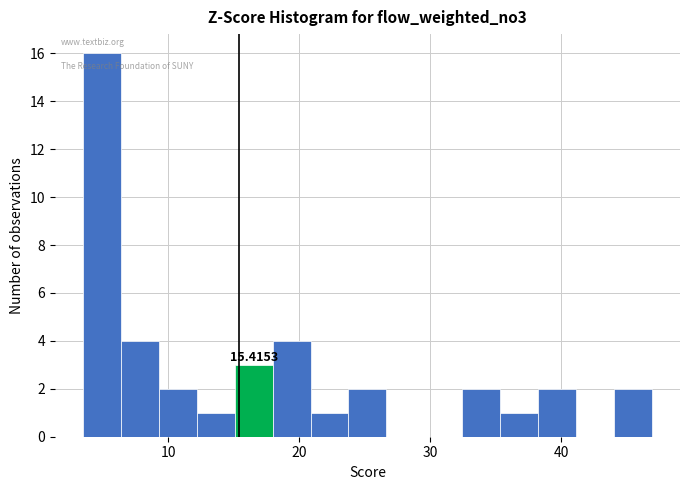

Around what value on the x-axis is the tallest bar? Give the approximate position of its centre, as read against the axis.

5